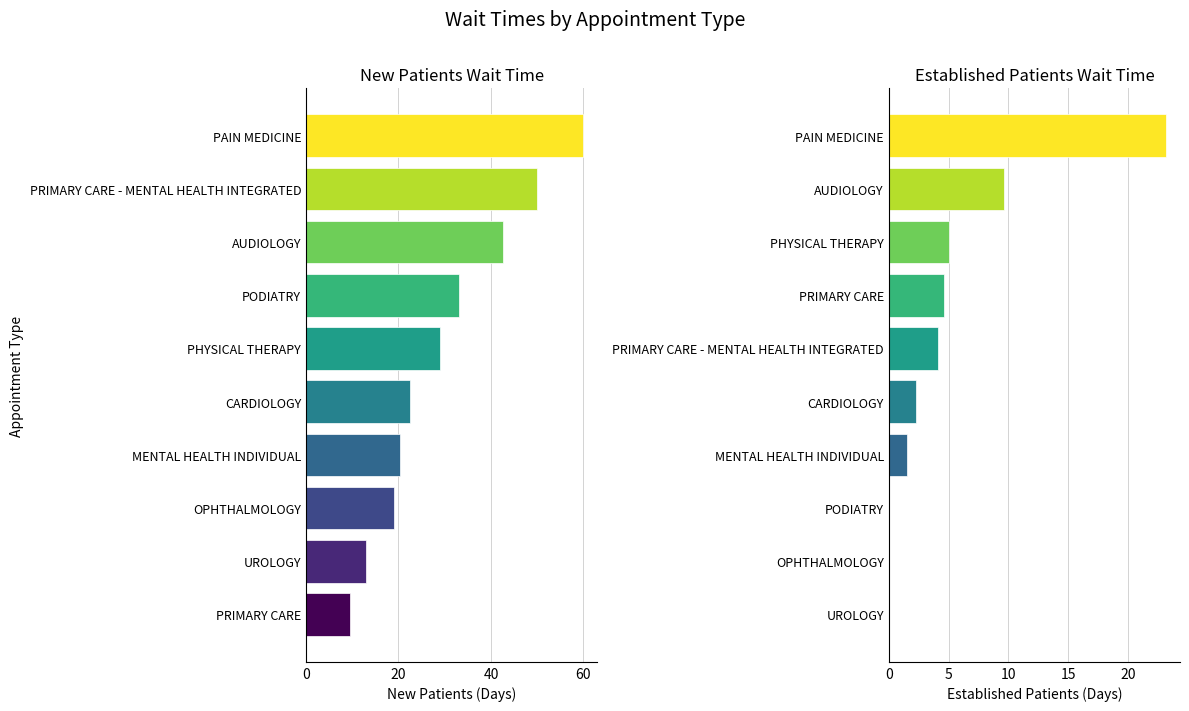

How many bars are there in each group?

2